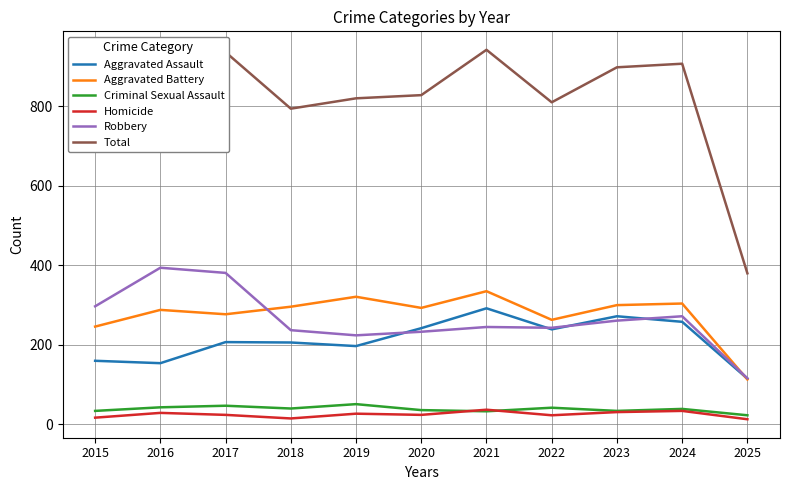

Where does the Criminal Sexual Assault series first go above 39?

2016